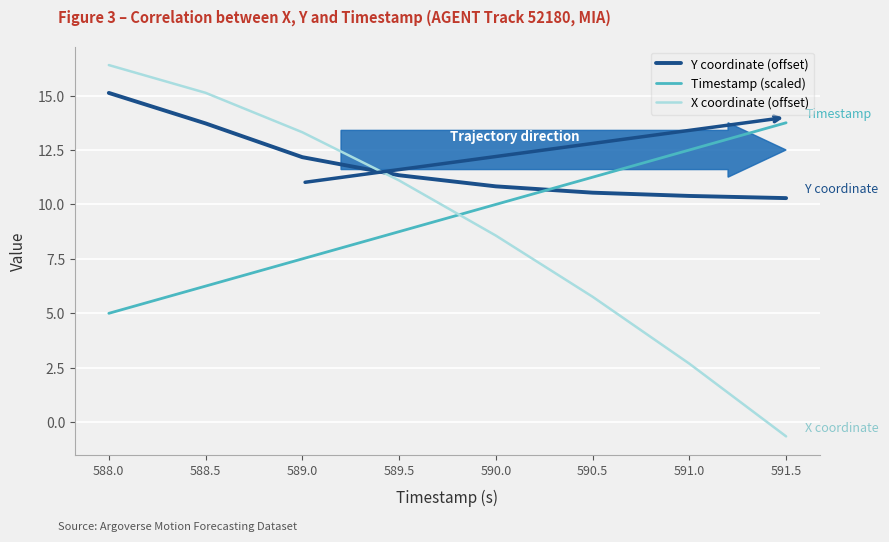

How many series are shown in this chart?

3